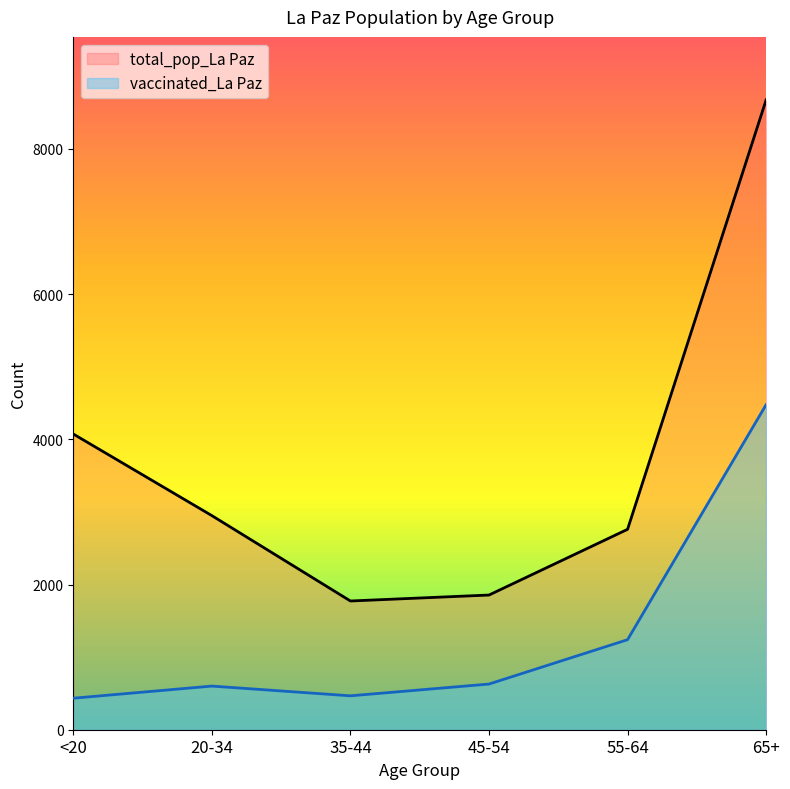

Where is the first local maximum for vaccinated_La Paz?

20-34